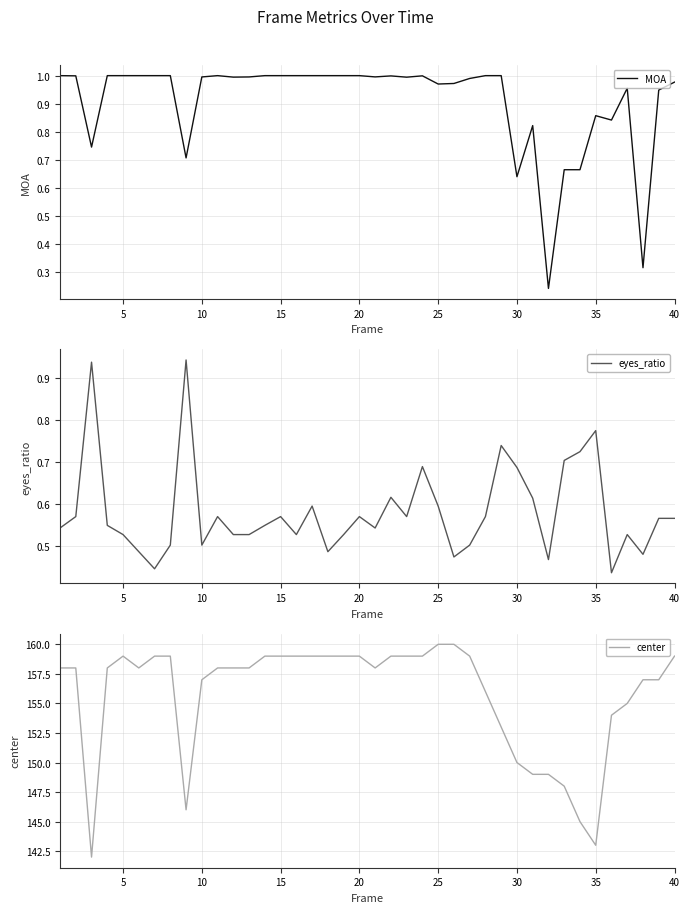

True or false: eyes_ratio has a value of 0.2 at 40.

False